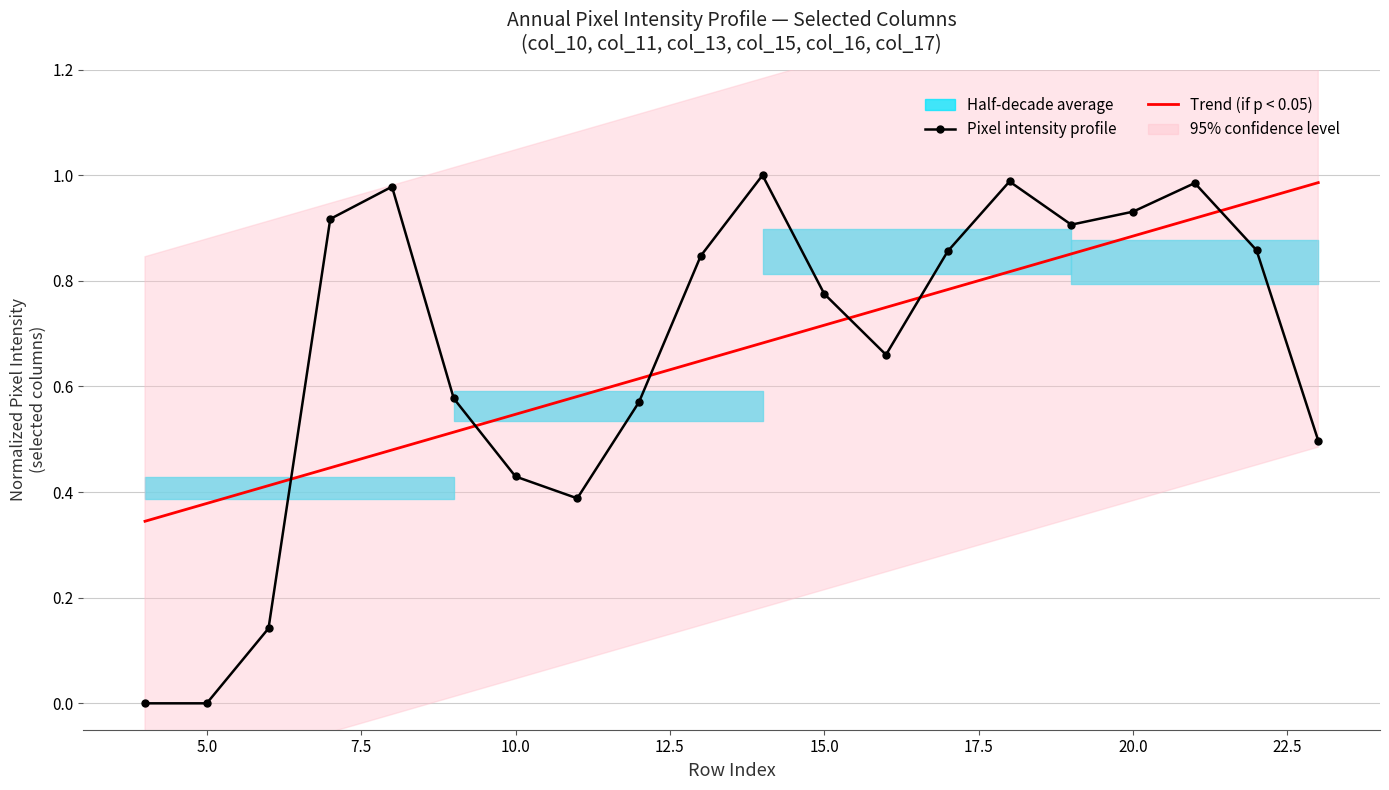

Which series ends up on top after the final intersection of Pixel intensity profile and Trend (if p < 0.05)?

Trend (if p < 0.05)